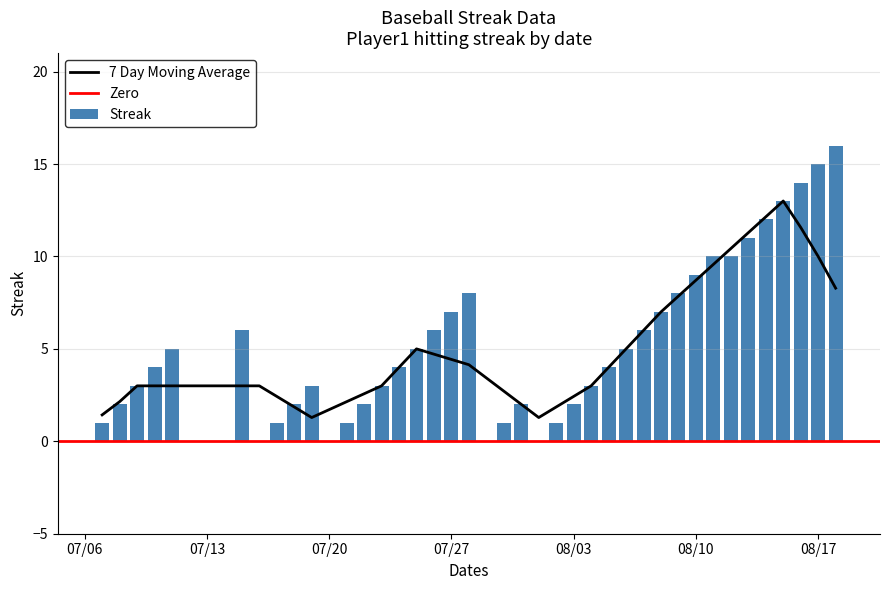

What is the difference between the second highest and second lowest values?

15